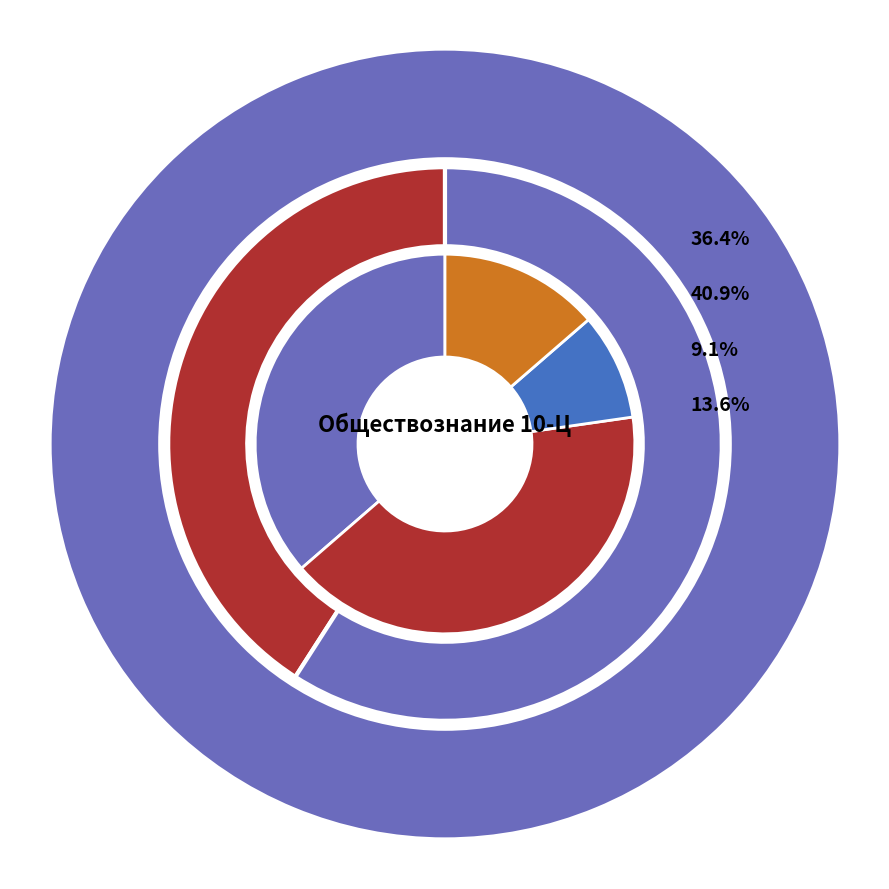

How many slices are in this pie chart?

4